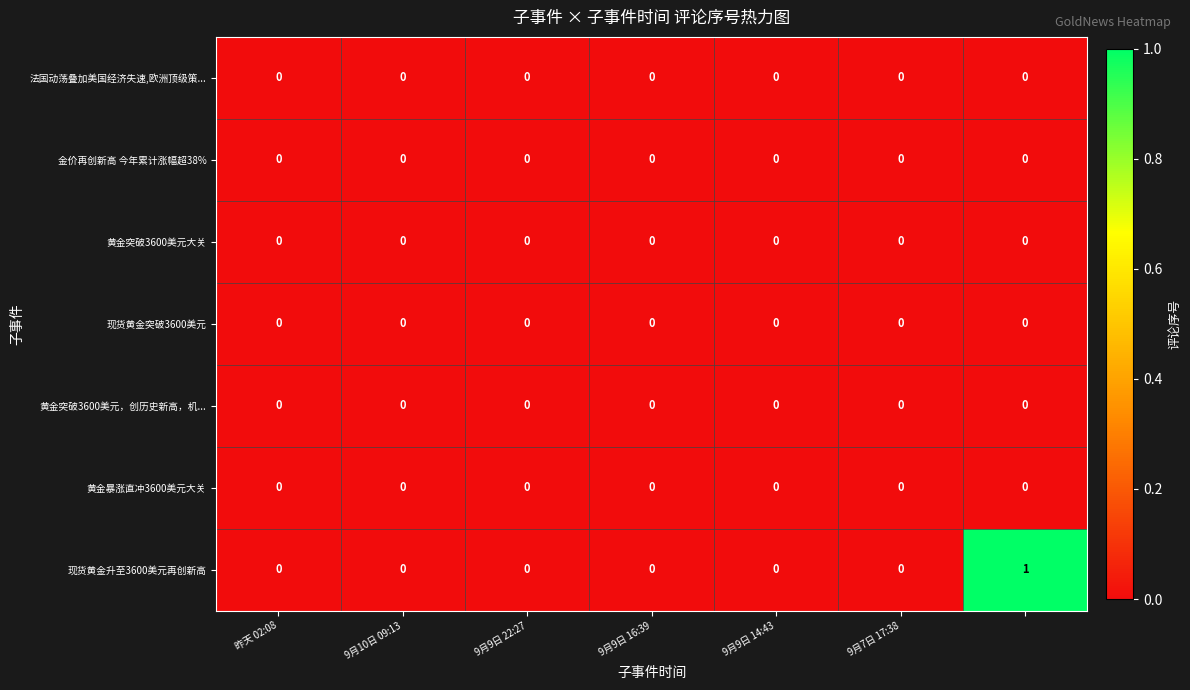

Which series has the largest total across all categories?

现货黄金升至3600美元再创新高